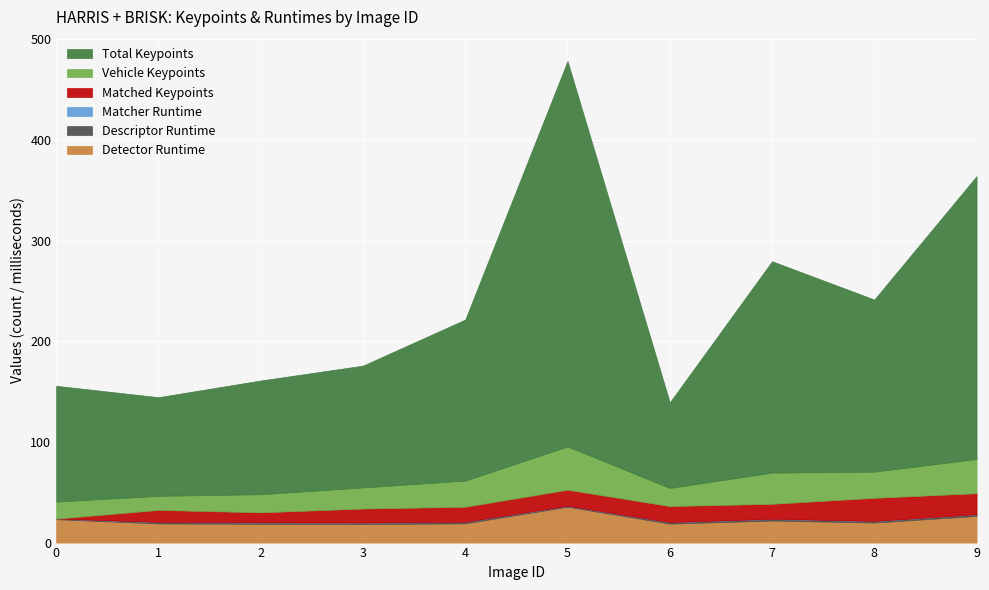

Which series has the widest spread of values?

Total Keypoints